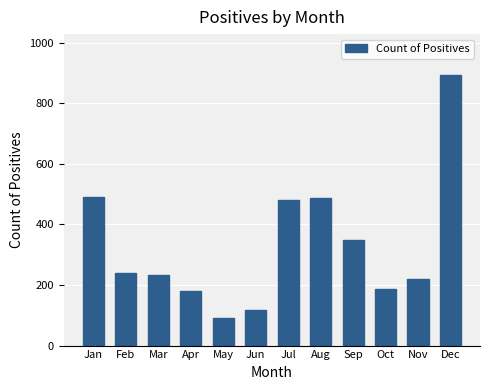

At which label does the data first exceed 239?

Jan